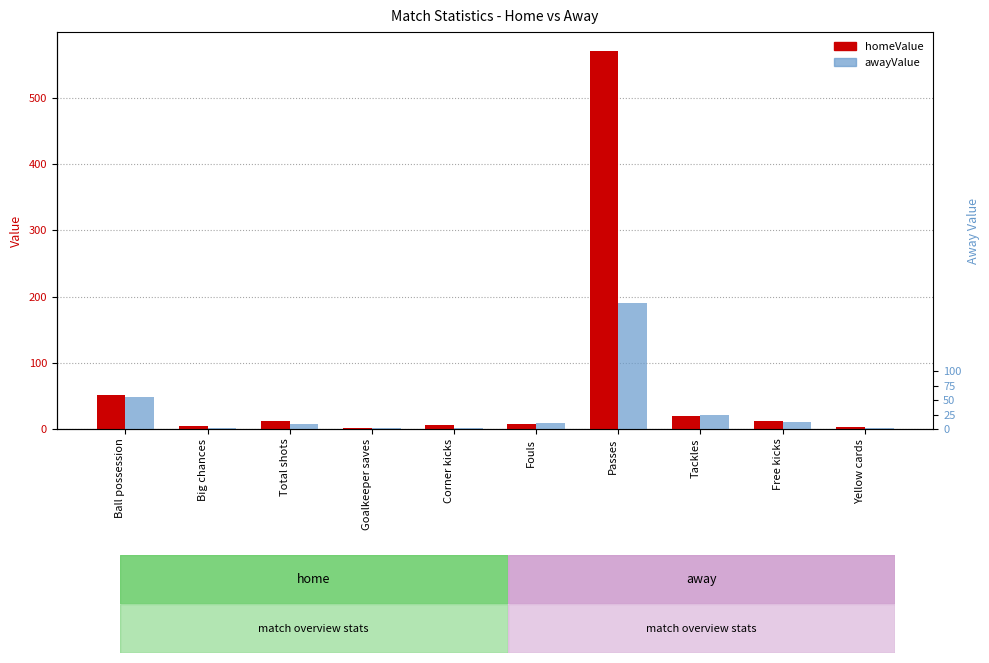

What is the label of the 2nd bar from the right?

Free kicks